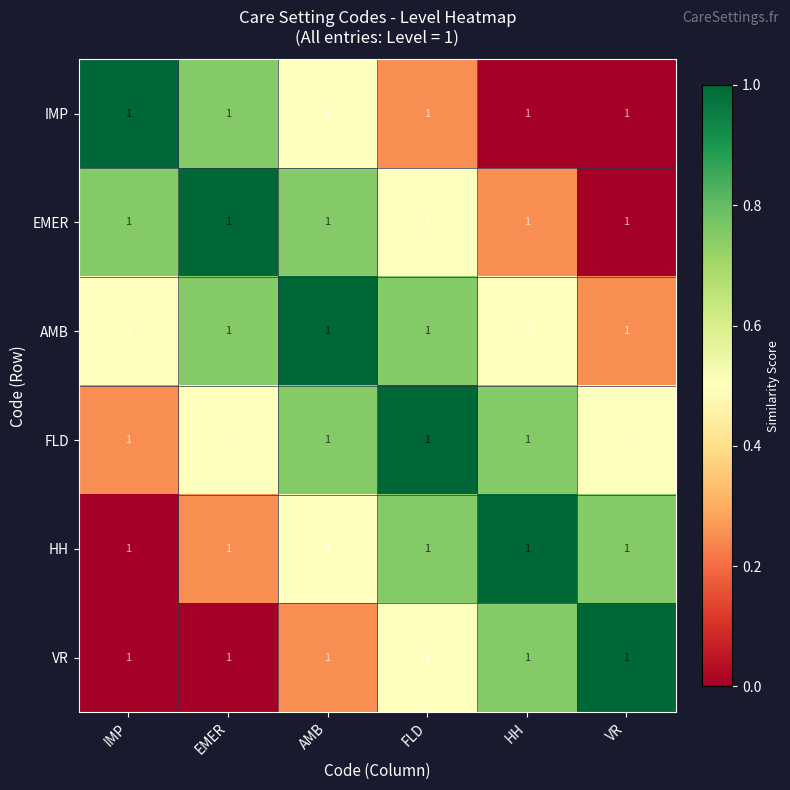

Which series has the largest range (max minus min)?

IMP